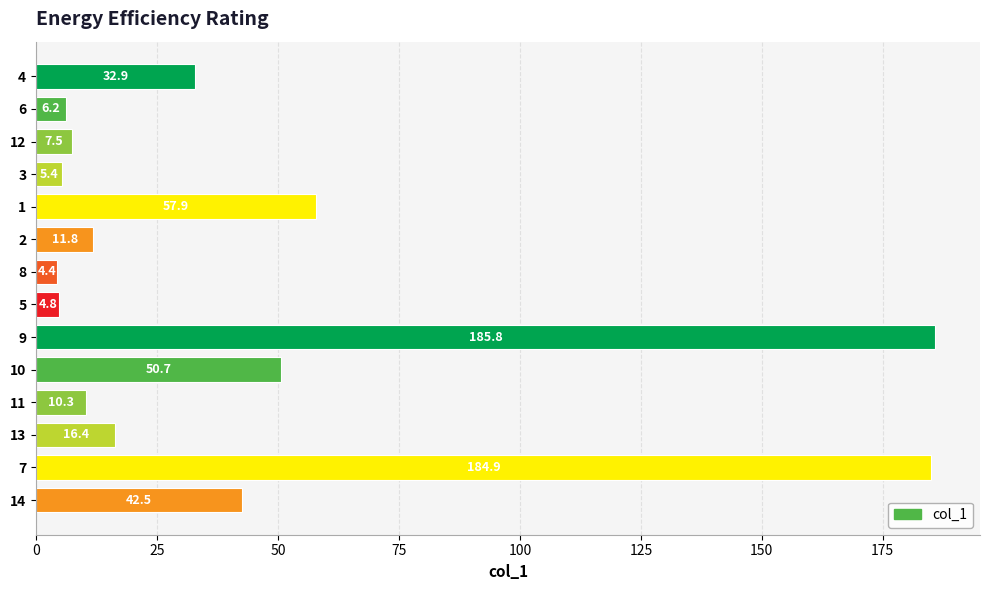

Which has a higher value, 13 or 5?

13